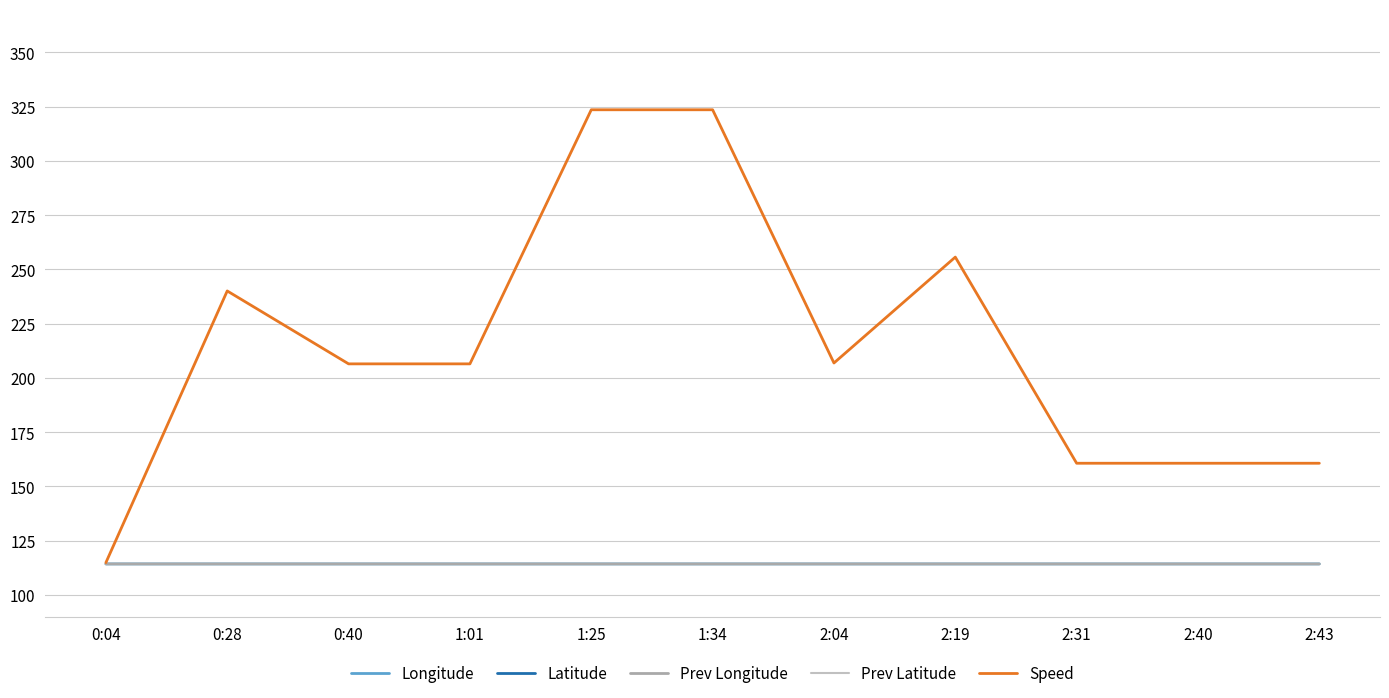

Where do Longitude and Prev Longitude first cross each other?

0:28 and 0:40